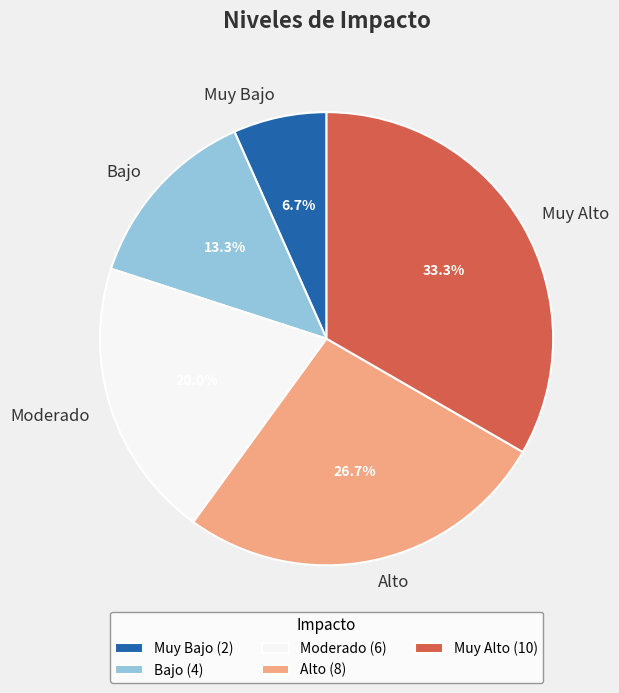

How many slices are in this pie chart?

5